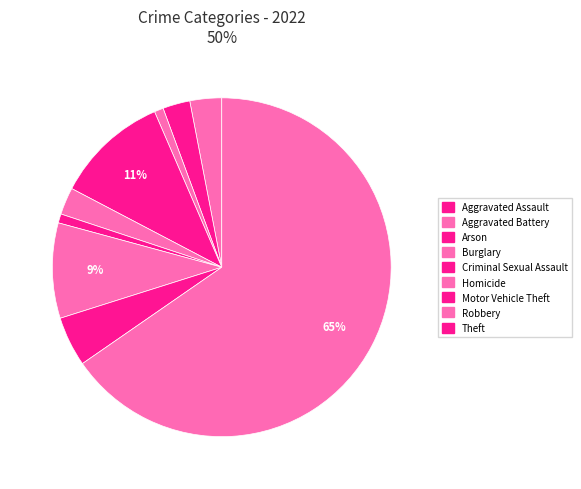

To the nearest percent, what portion does Aggravated Assault represent?

3%